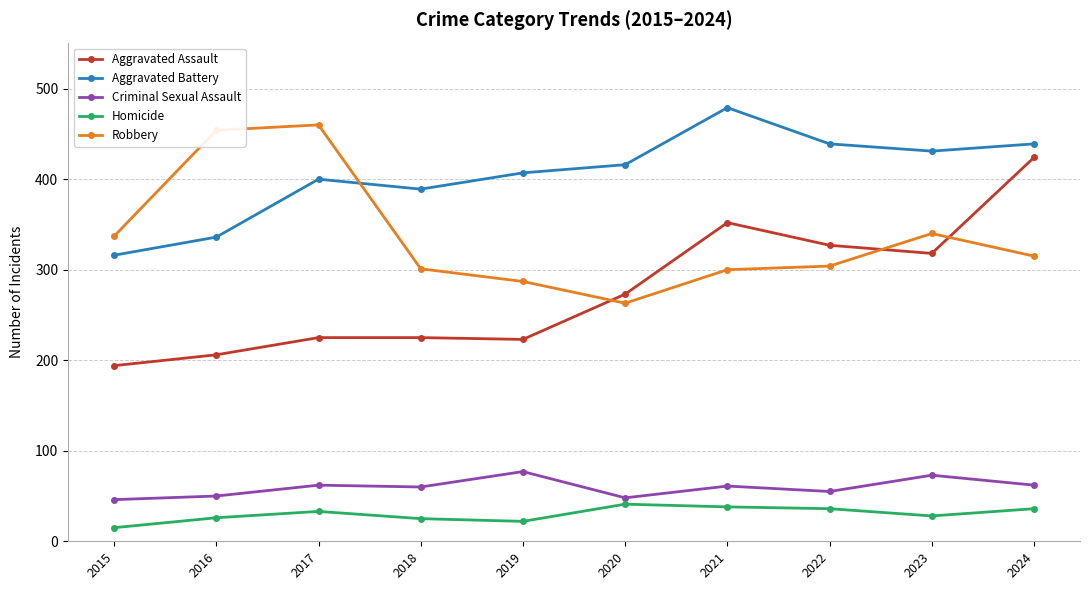

Does the chart have visible grid lines?

Yes